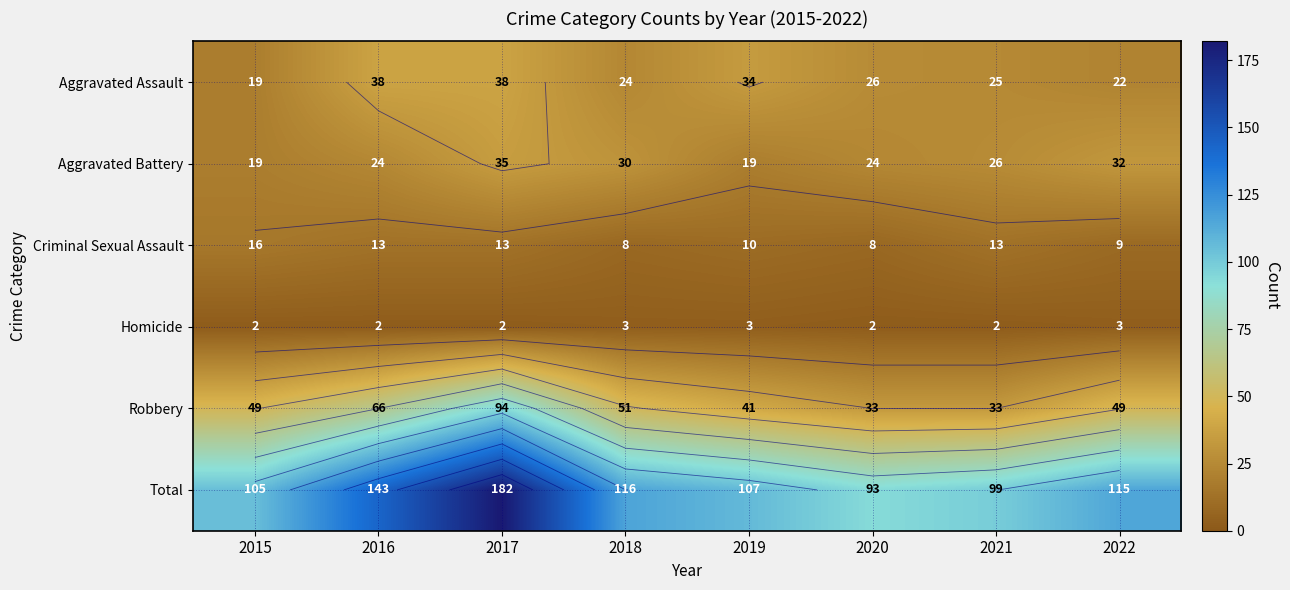

What is the average value of the Aggravated Assault series?

28